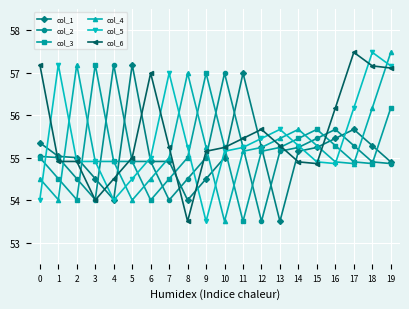

True or false: col_1 and col_3 intersect in this chart.

True